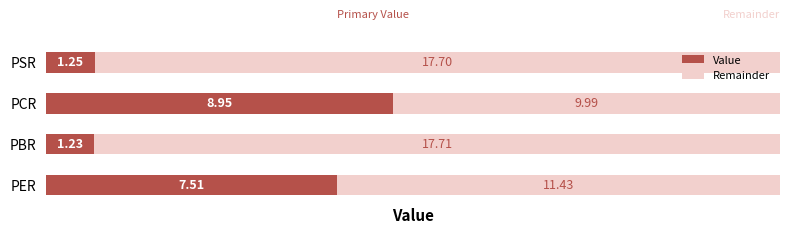

Rank the categories by Value value from highest to lowest.

PCR, PER, PSR, PBR